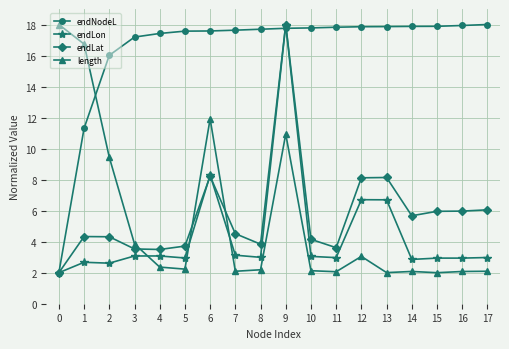

At 8, list the series in order from largest to smallest.

endNodeL, endLat, endLon, length